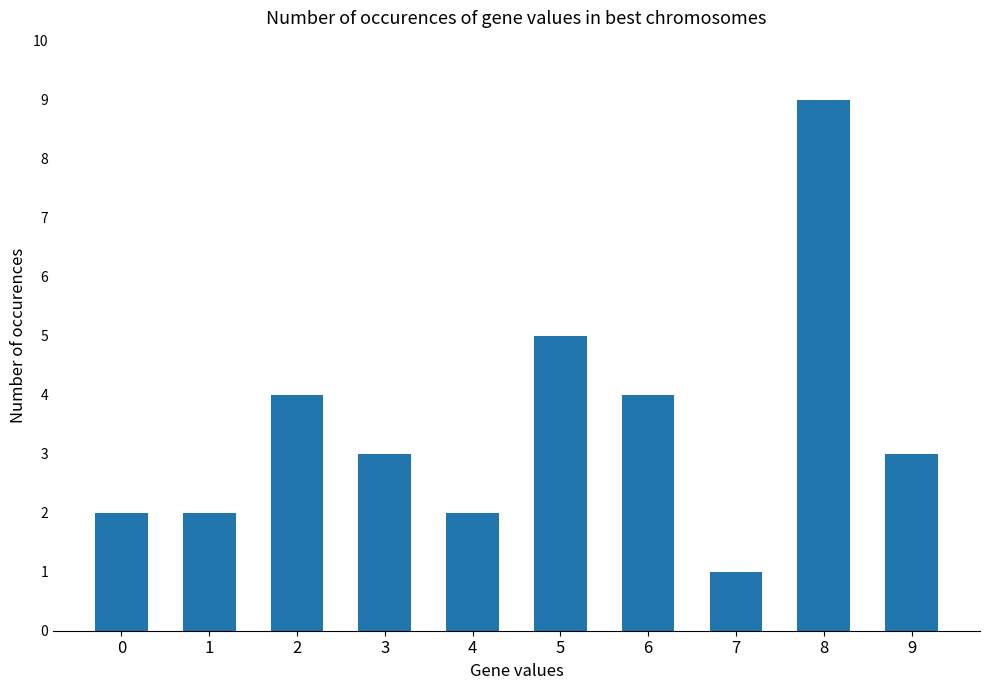

Which label corresponds to the largest value in the chart?

8